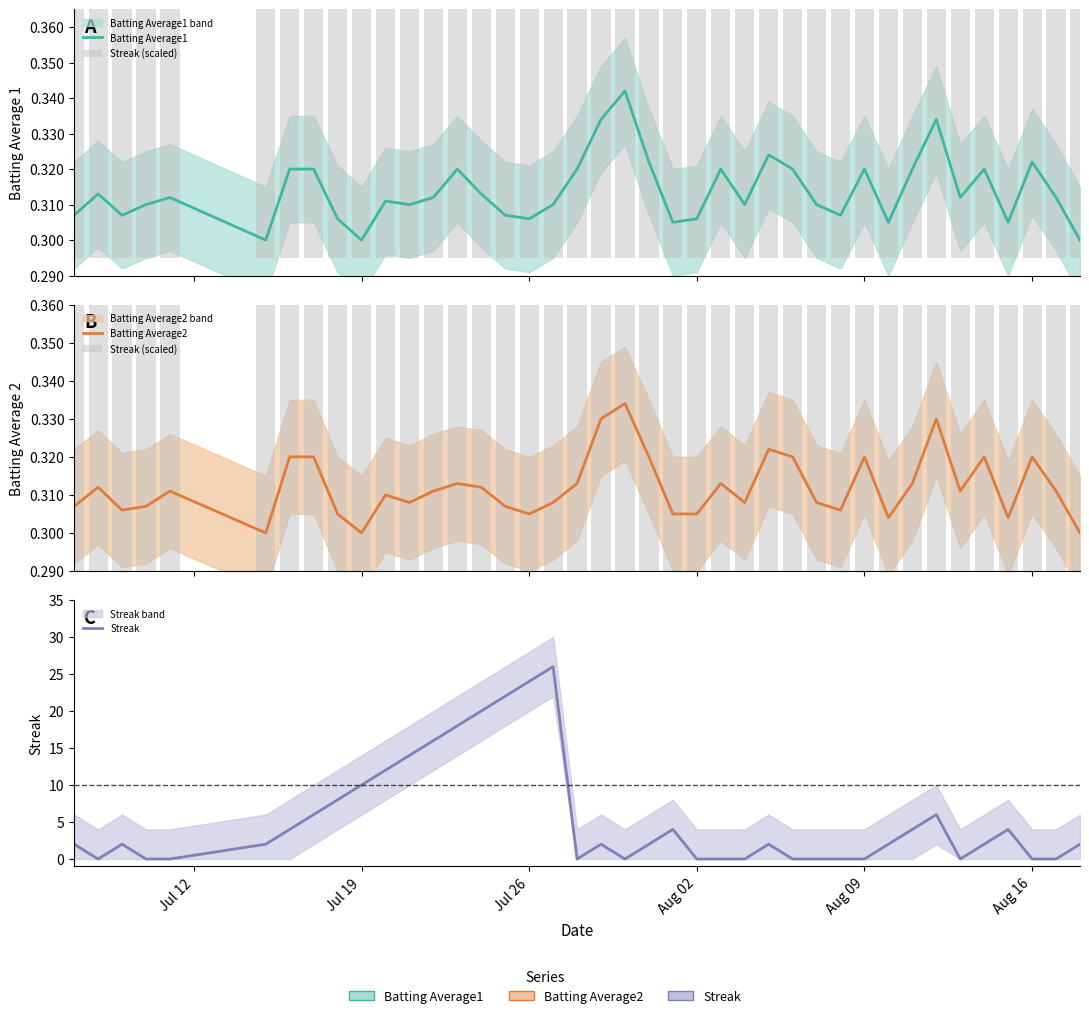

What position from the left is Aug 02?

24